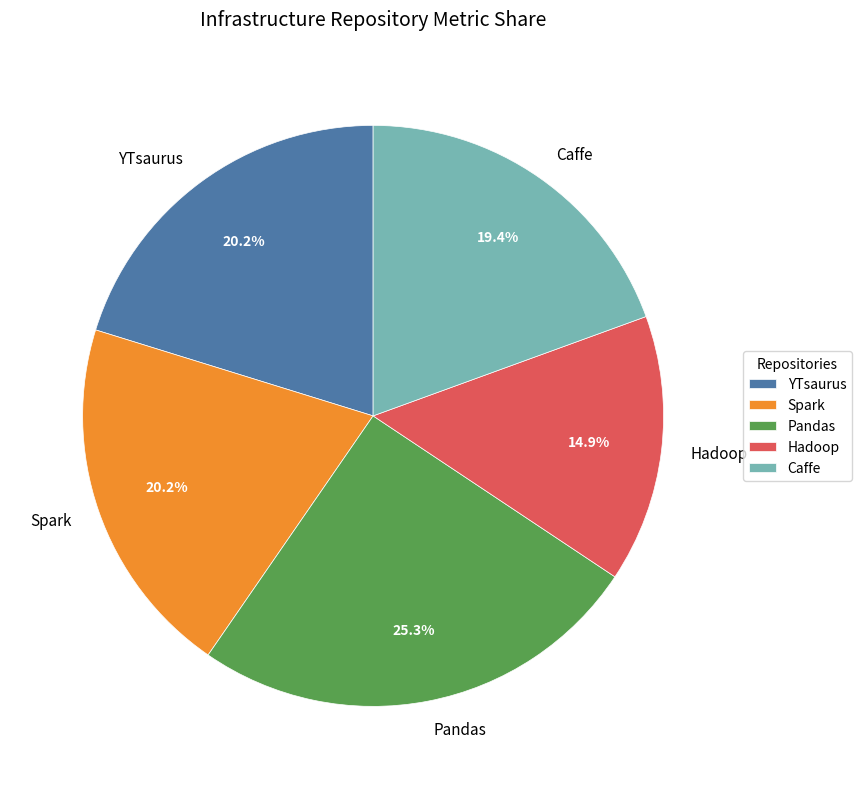

To the nearest percent, what is the difference between the largest and smallest slice percentages?

10%